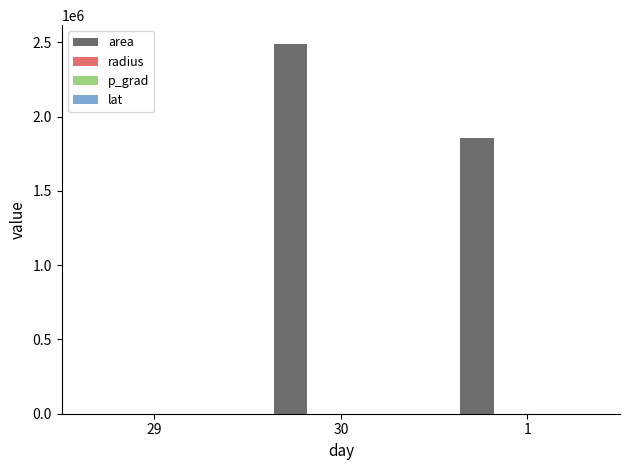

Which series has the largest range (max minus min)?

area